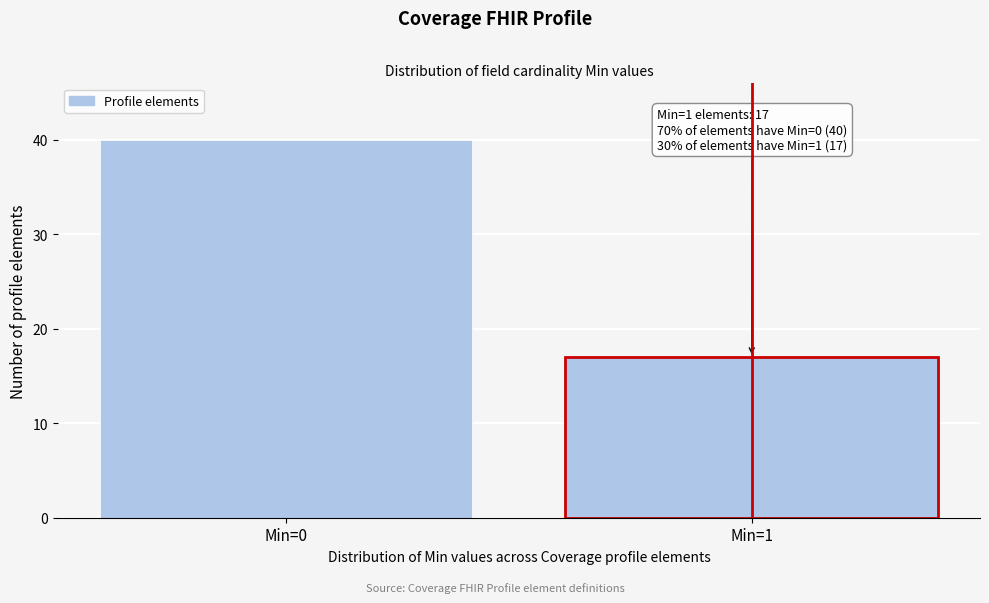

Reading left to right, transcribe all the data shown in this chart.

Min=0=40	Min=1=17